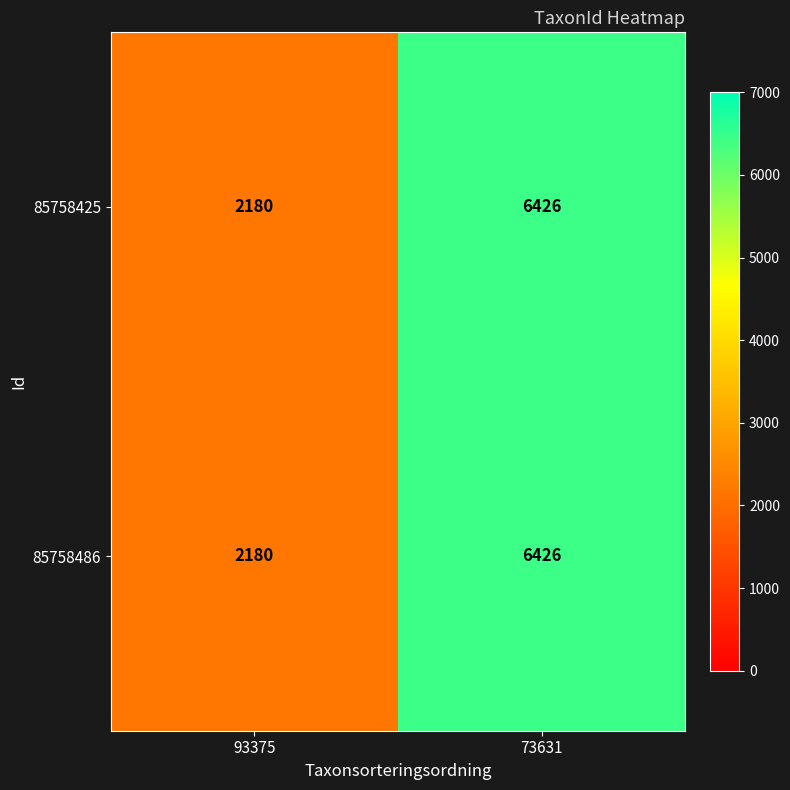

List the labels in order of 85758425 value, largest first.

73631, 93375